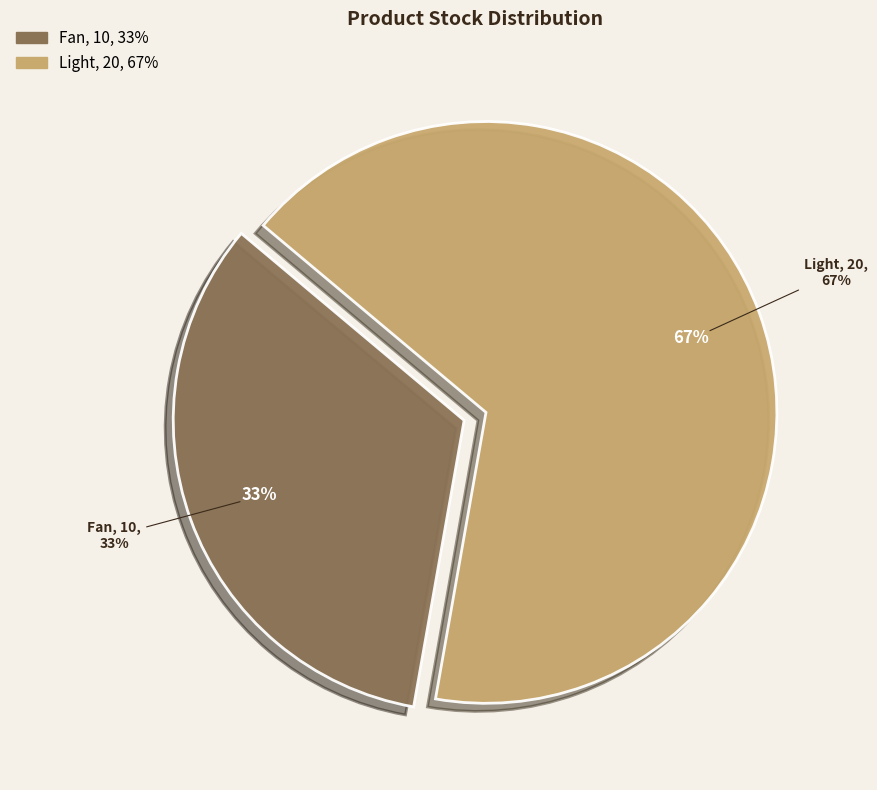

The Light slice represents 75% of the pie. True or false?

False